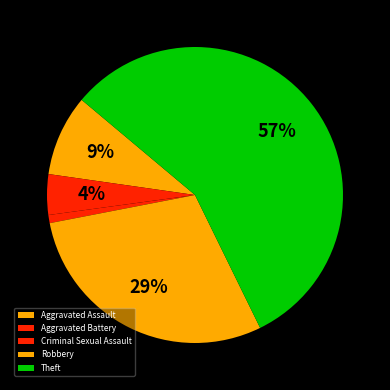

Rank the categories by value from highest to lowest.

Theft, Robbery, Aggravated Assault, Aggravated Battery, Criminal Sexual Assault